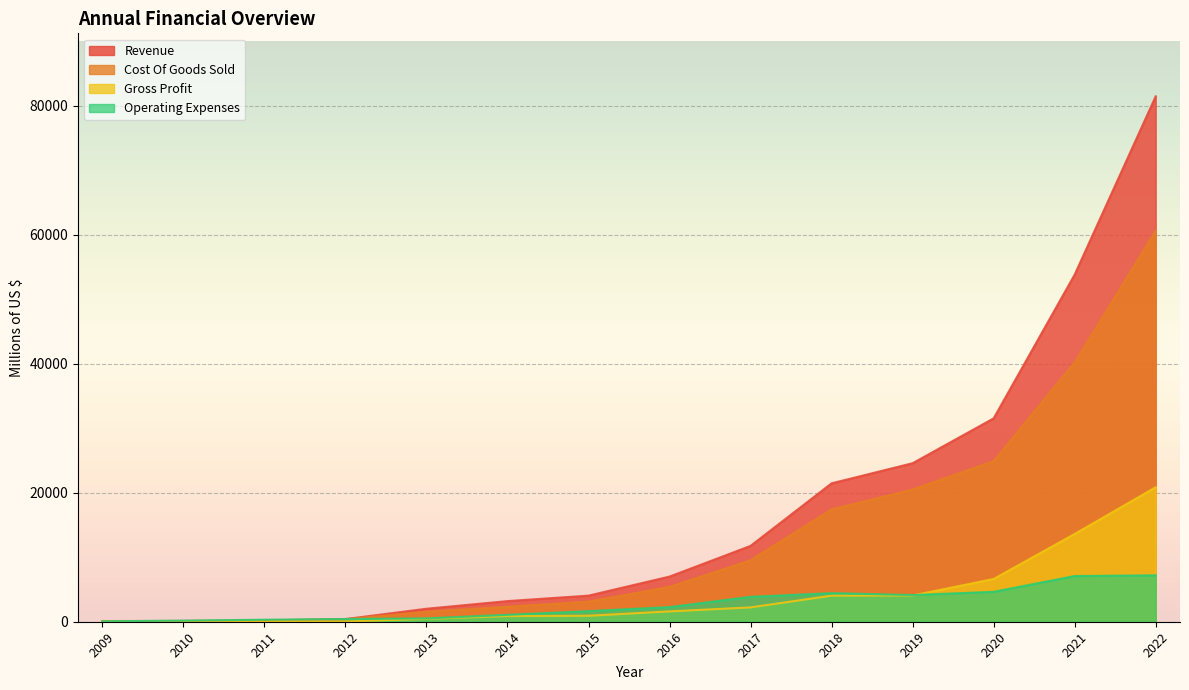

True or false: Operating Expenses has more than 1 interior local peaks.

False